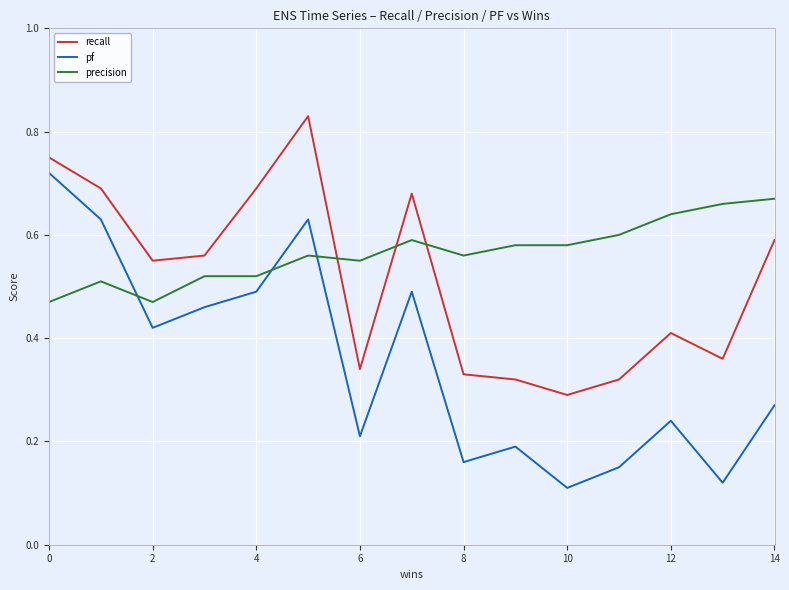

True or false: pf and recall cross at least once.

False